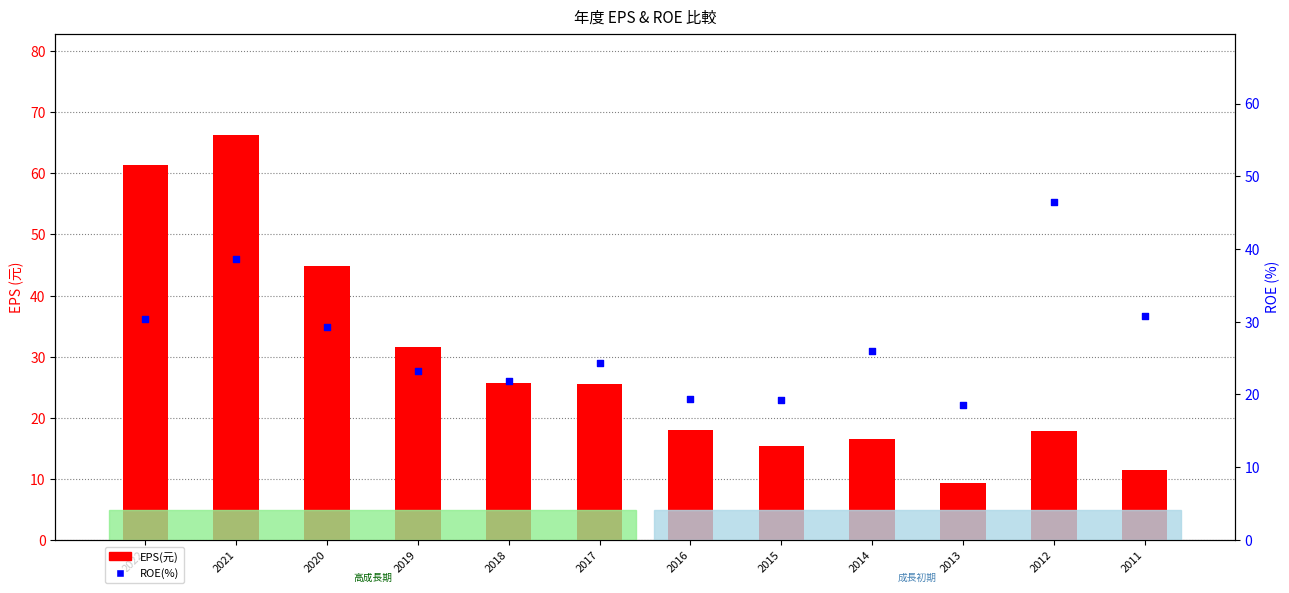

Which series contains the lowest Y value?

EPS(元)